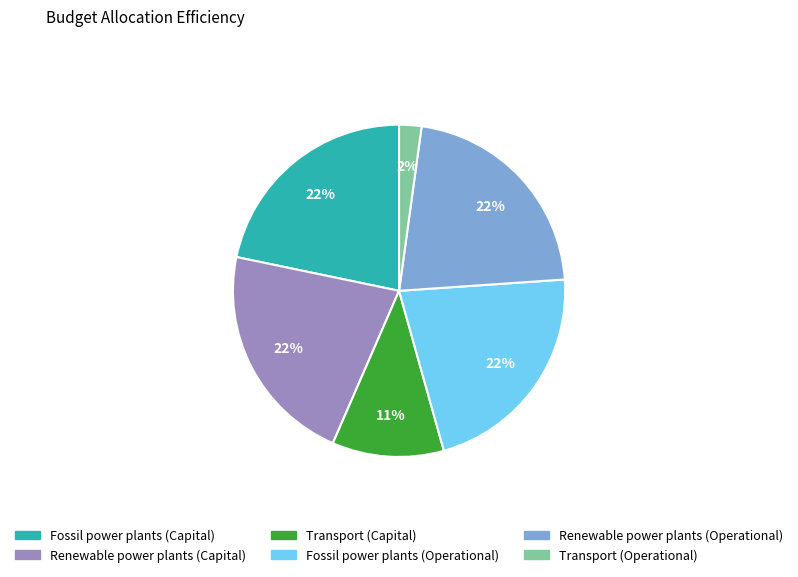

Does Fossil power plants (Capital) account for over 50% of the chart?

No